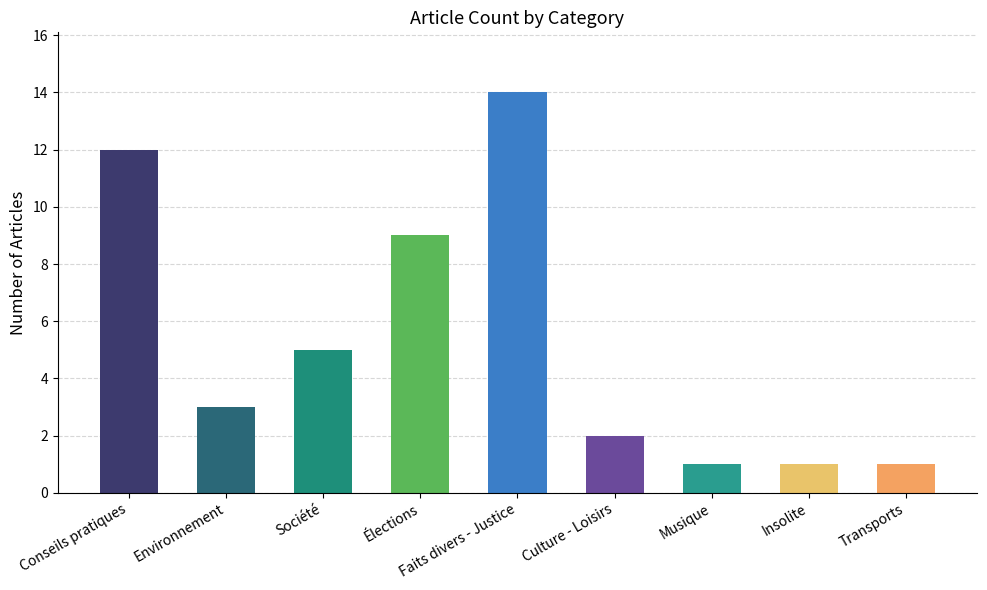

What is the label of the 6th bar from the right?

Élections